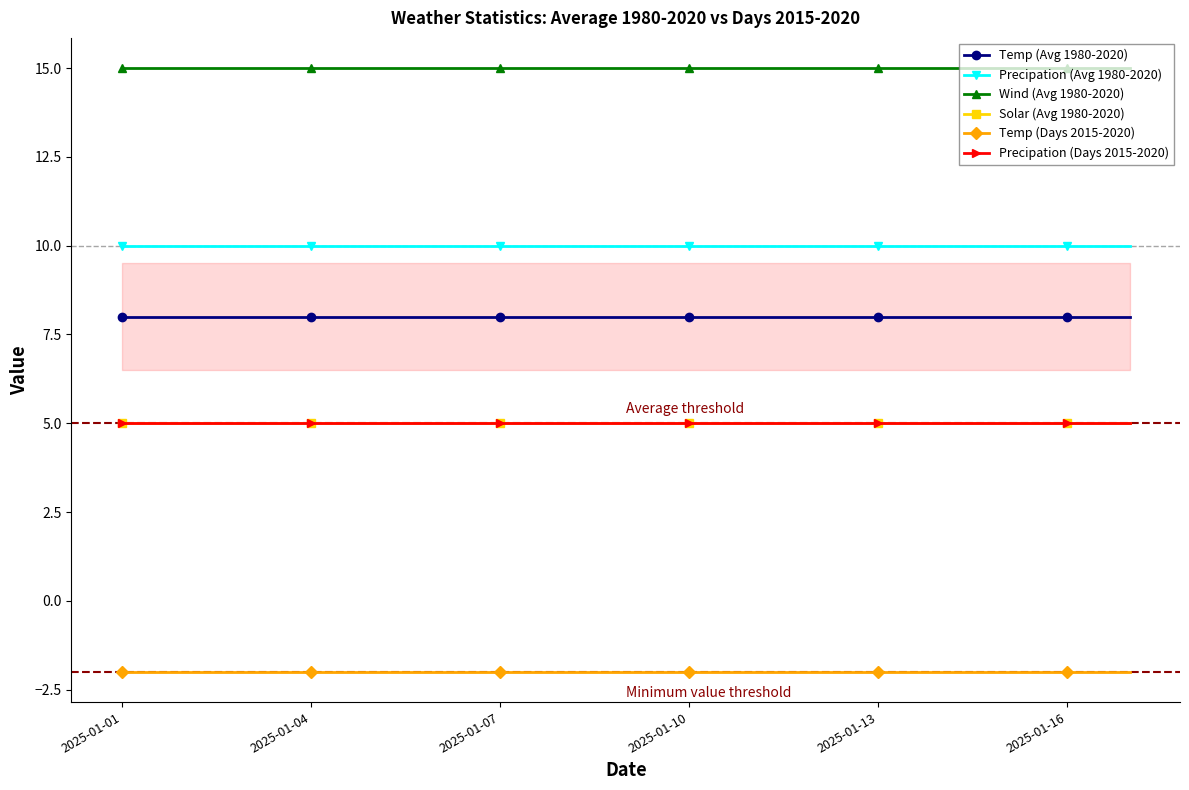

Is this an area chart (filled region under the line)?

Yes